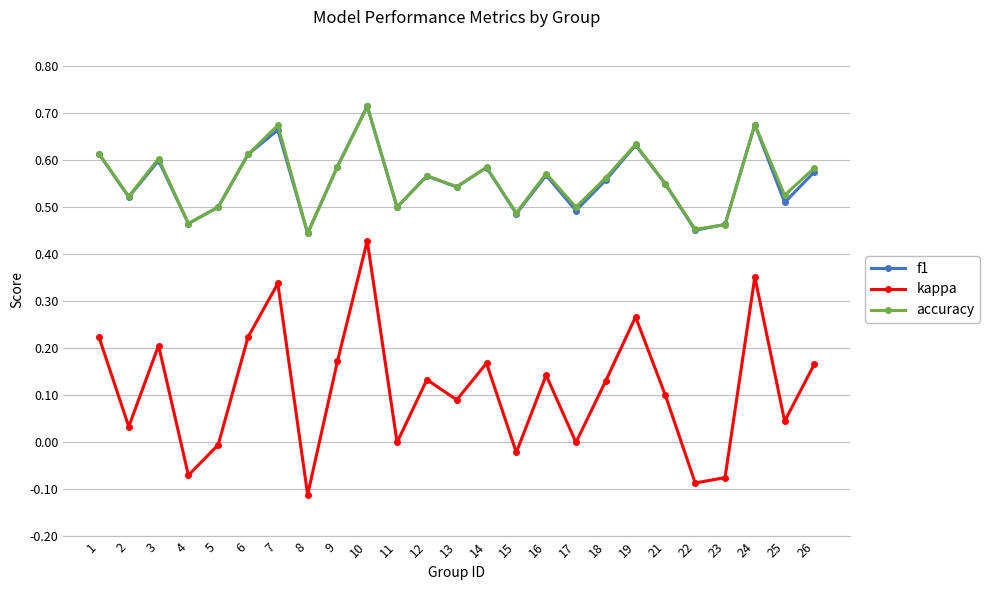

Which series has the largest range (max minus min)?

kappa